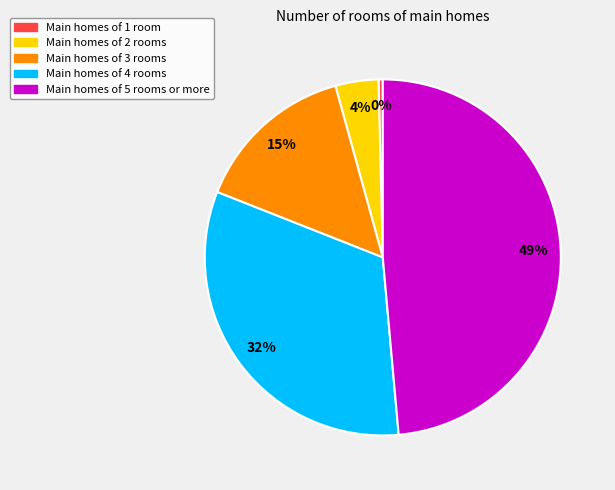

Does any single category account for the majority?

No